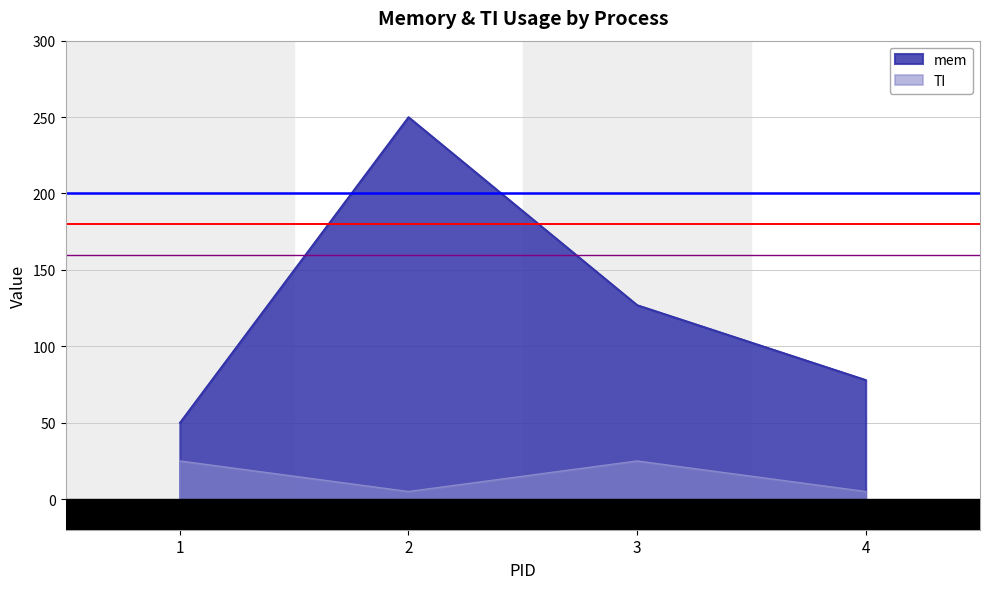

Which label corresponds to the largest value in the chart?

2